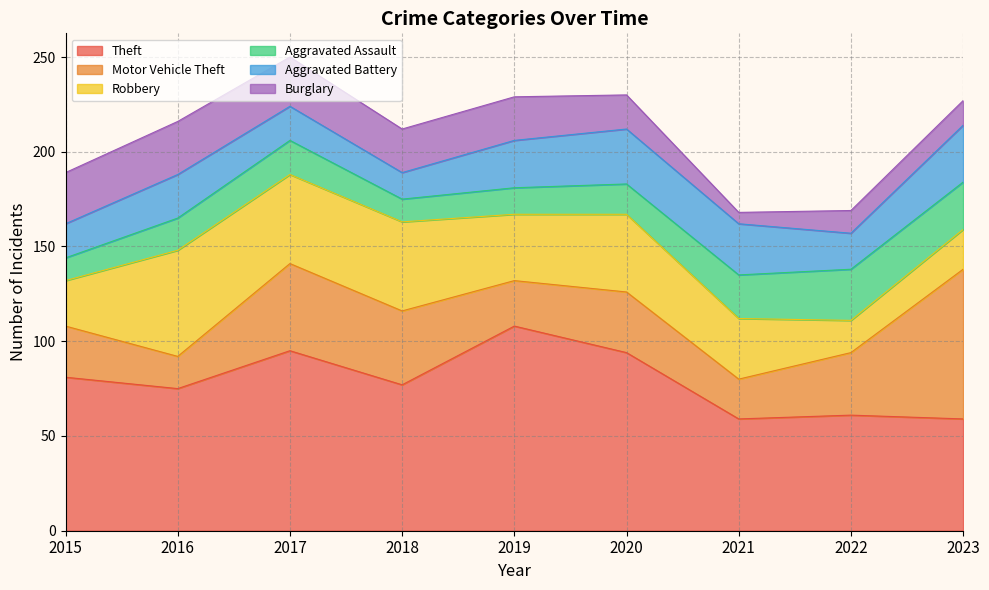

How many lines are shown in the chart?

6